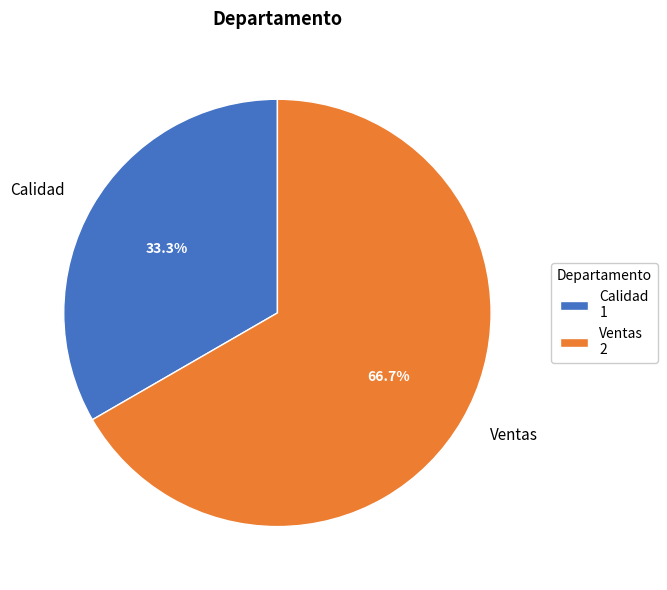

True or false: Calidad accounts for 20% of the total.

False